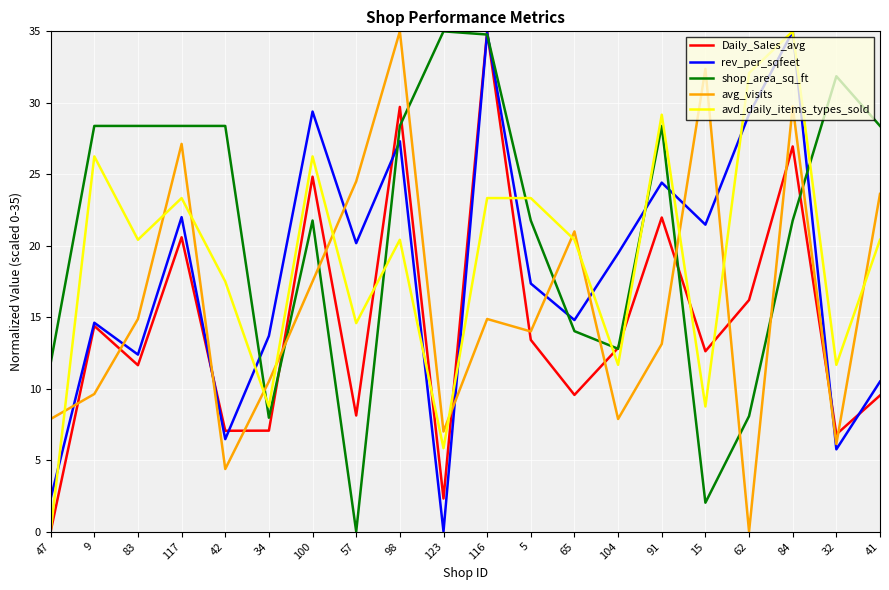

True or false: Daily_Sales_avg and shop_area_sq_ft intersect in this chart.

True